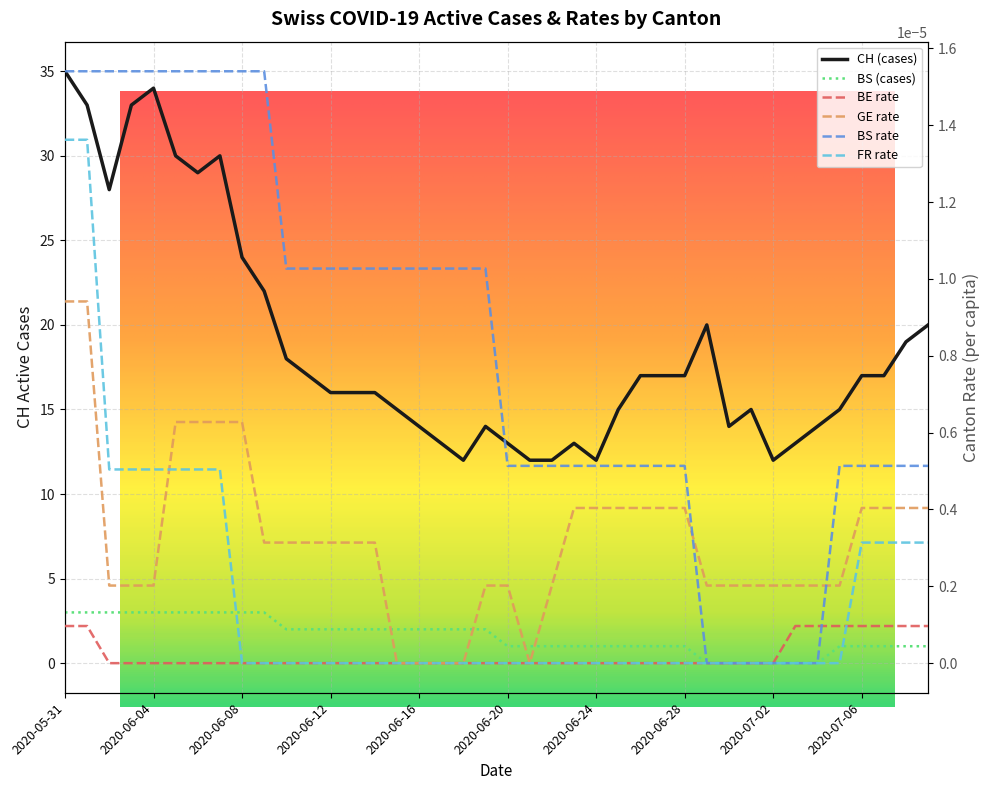

What value does the BS series have at 2020-06-23?

1.0